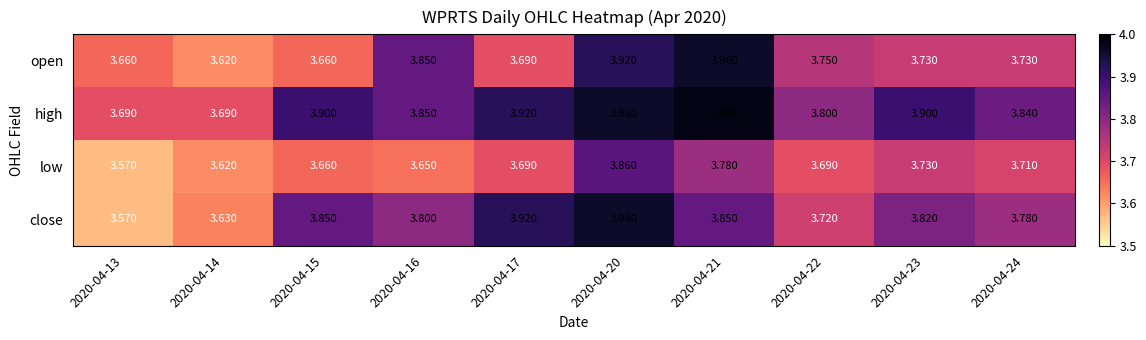

Rank the series by their average value, from highest to lowest.

high, close, open, low